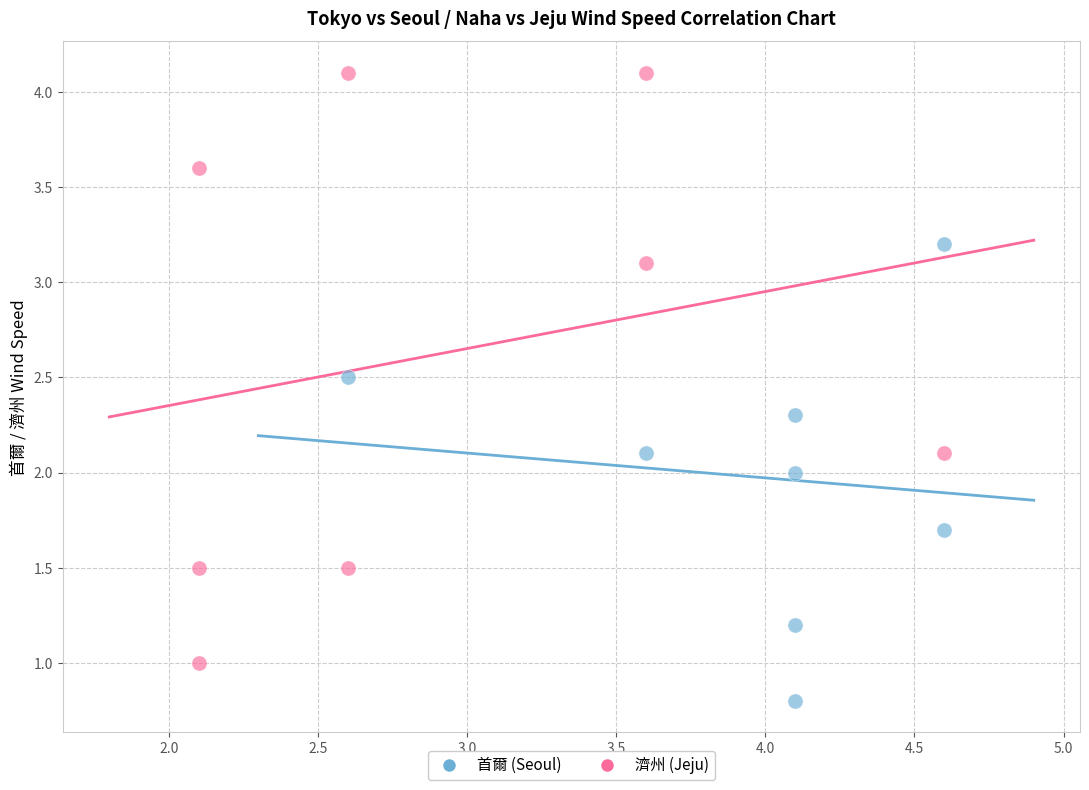

Which series reaches the minimum Y coordinate?

首爾 (Seoul)